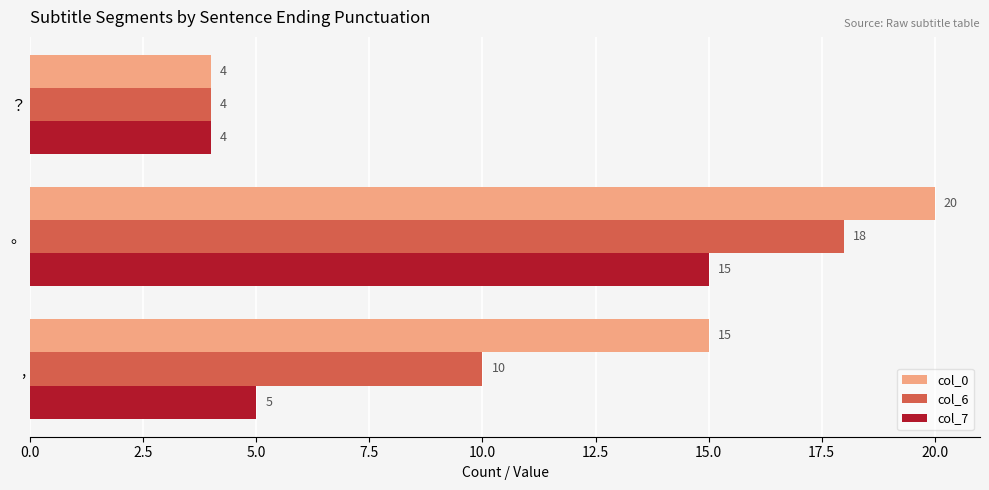

What are all the series names shown in the legend?

col_0, col_6, col_7